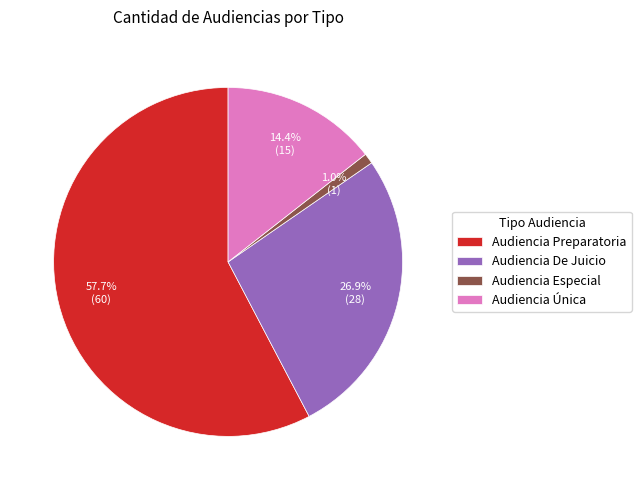

Is Audiencia Preparatoria the majority of the pie?

Yes